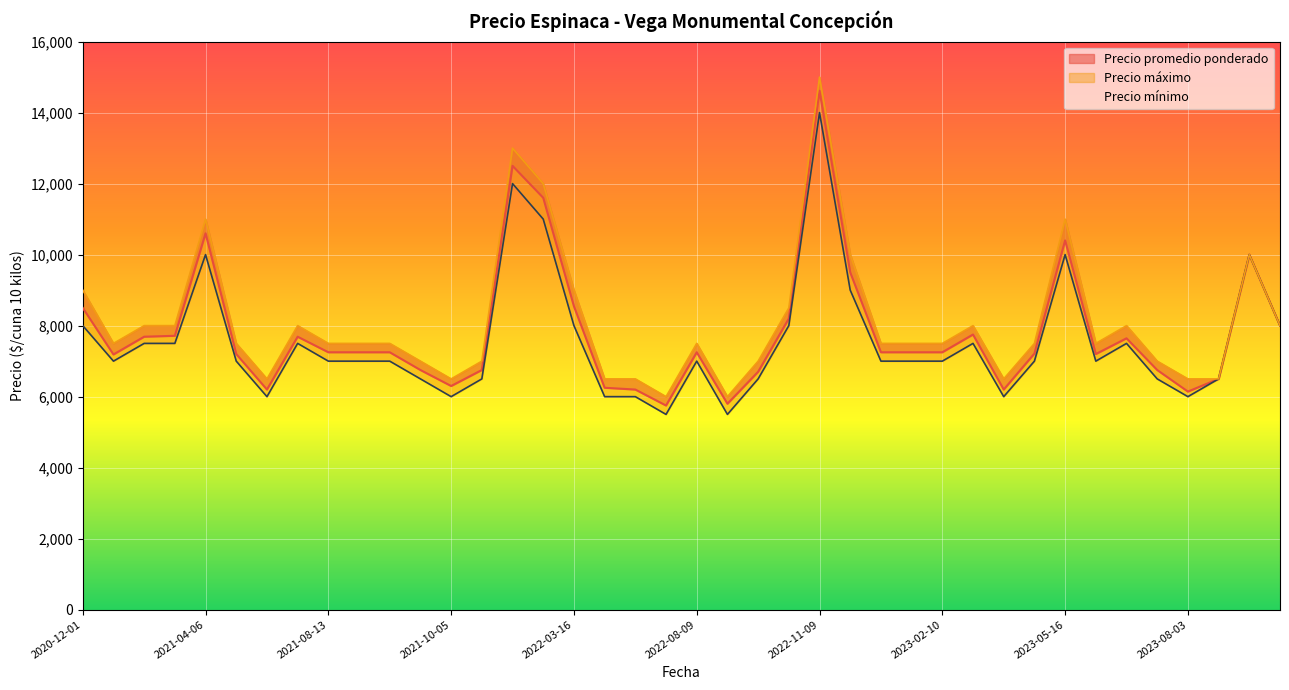

The value of Precio mínimo at 2022-01-04 is 12000. True or false?

True